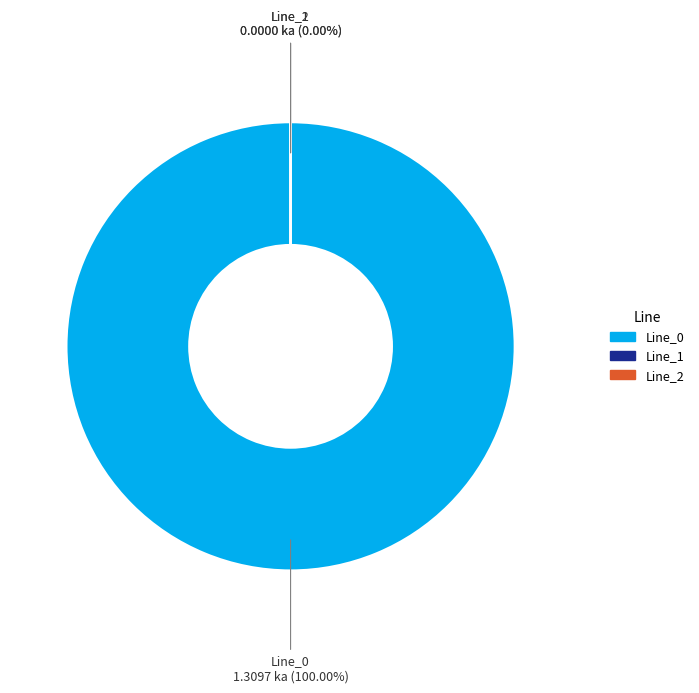

To the nearest percent, what is the average slice percentage?

33%